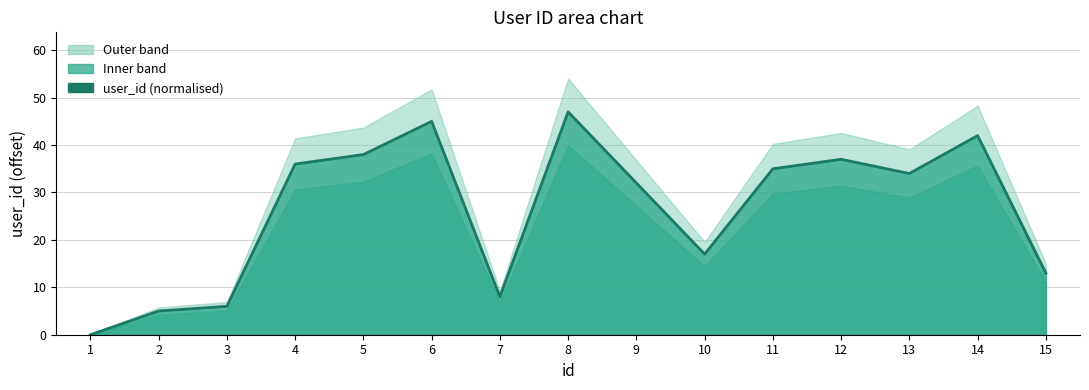

Which label corresponds to the largest value in the chart?

8